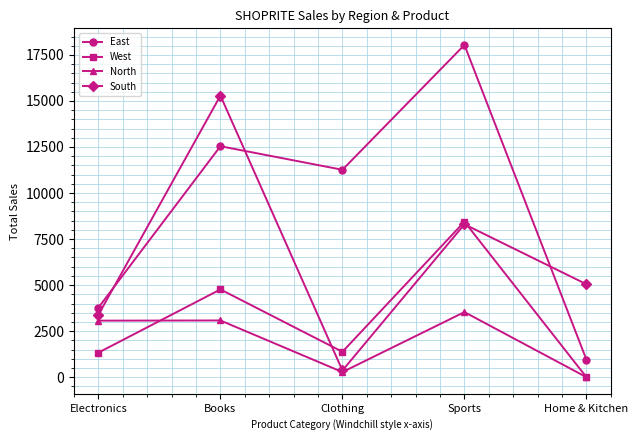

What are all the series names shown in the legend?

East, West, North, South